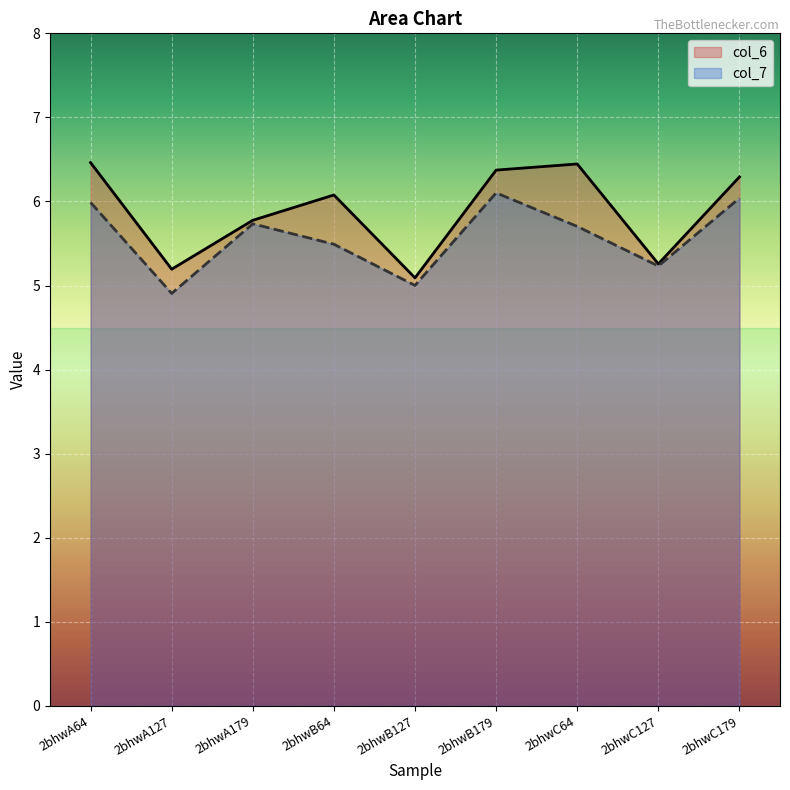

What is the sum of the col_7 values at 2bhwC127 and 2bhwB127?

10.2